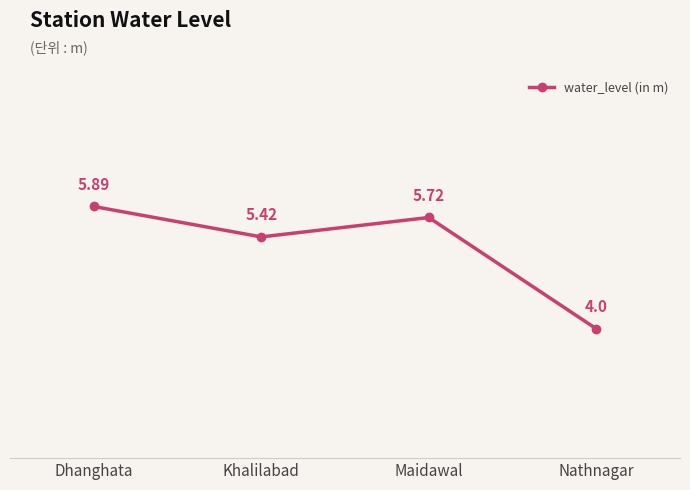

List the labels in order of value, smallest first.

Nathnagar, Khalilabad, Maidawal, Dhanghata